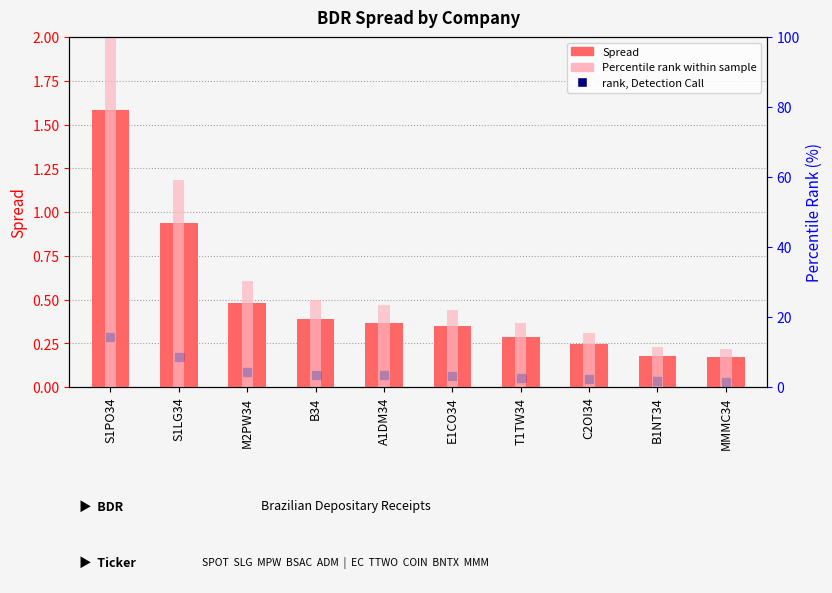

What is the average value of the Spread series?

0.5